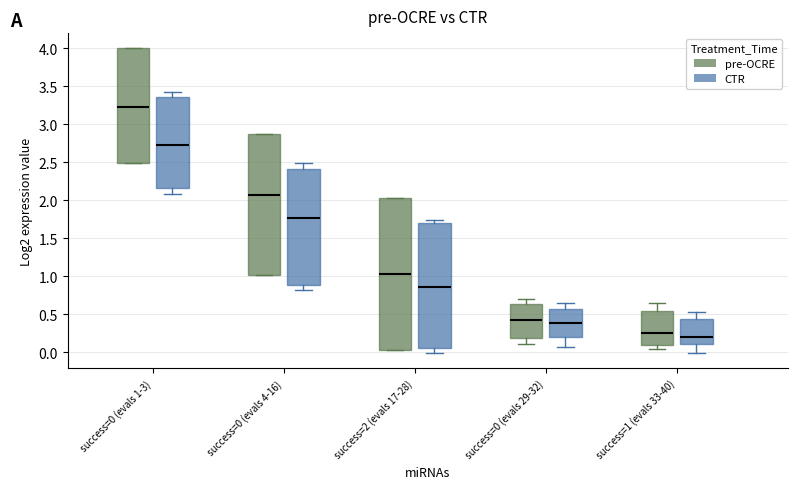

Which box is the tallest, from its lower edge to its upper edge?

success=2 (evals 17-28) (pre-OCRE)